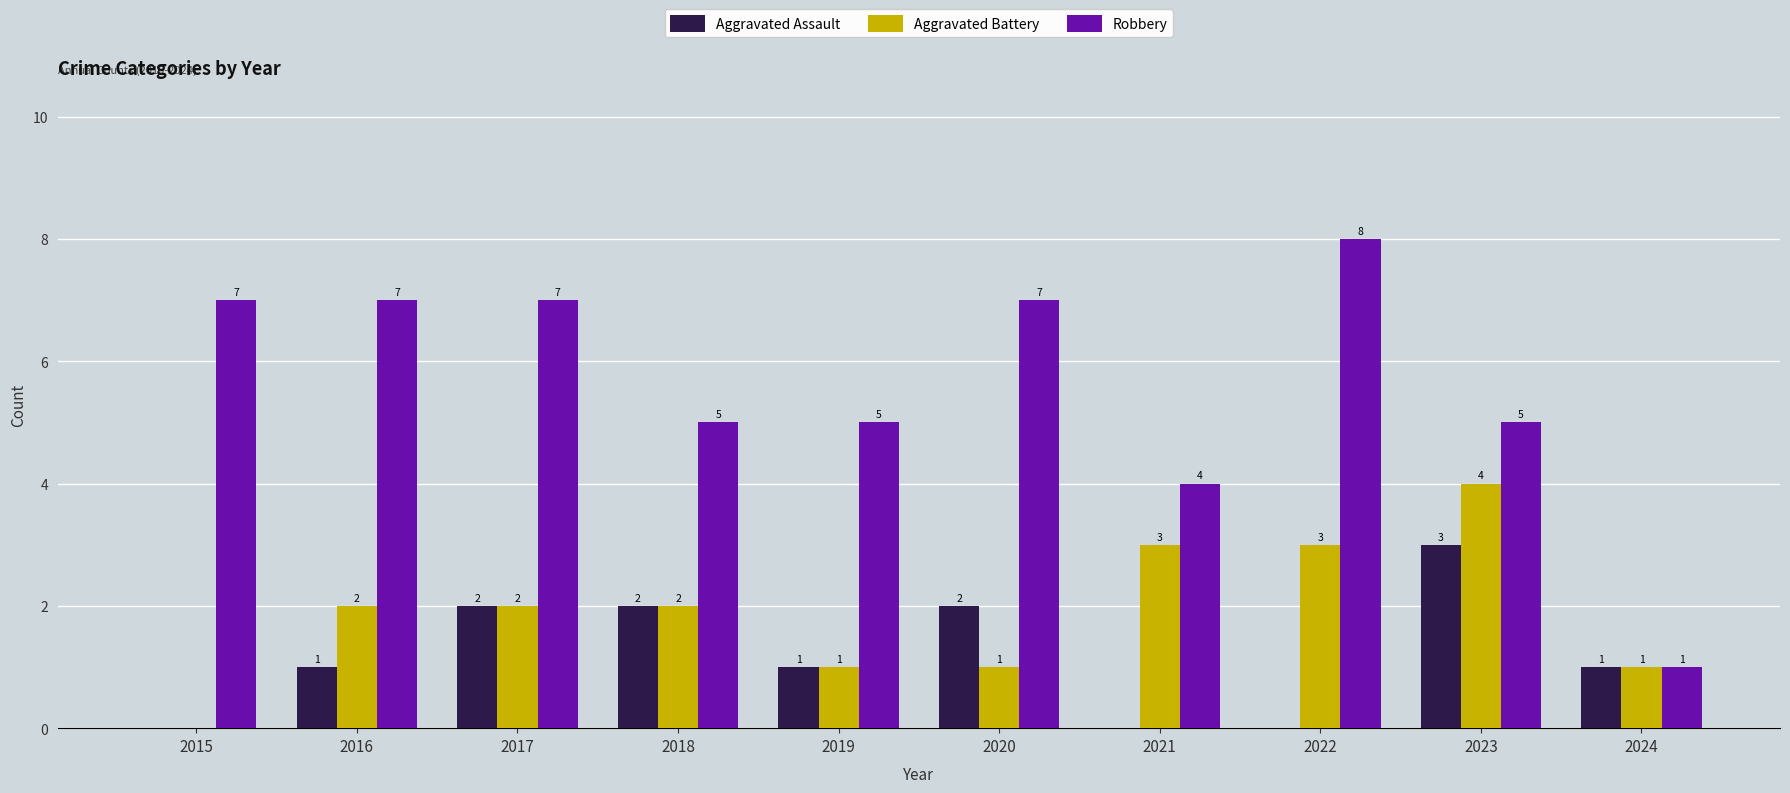

Are the bars grouped side by side (vs. stacked)?

Yes